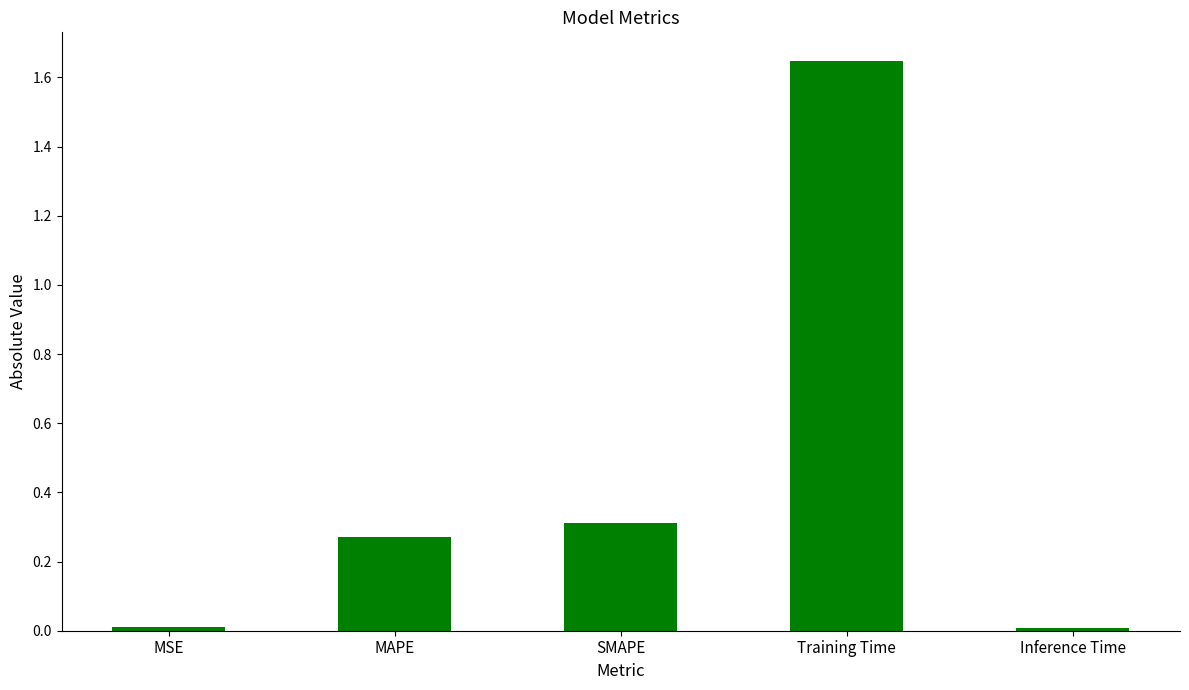

How many series are shown in this chart?

1